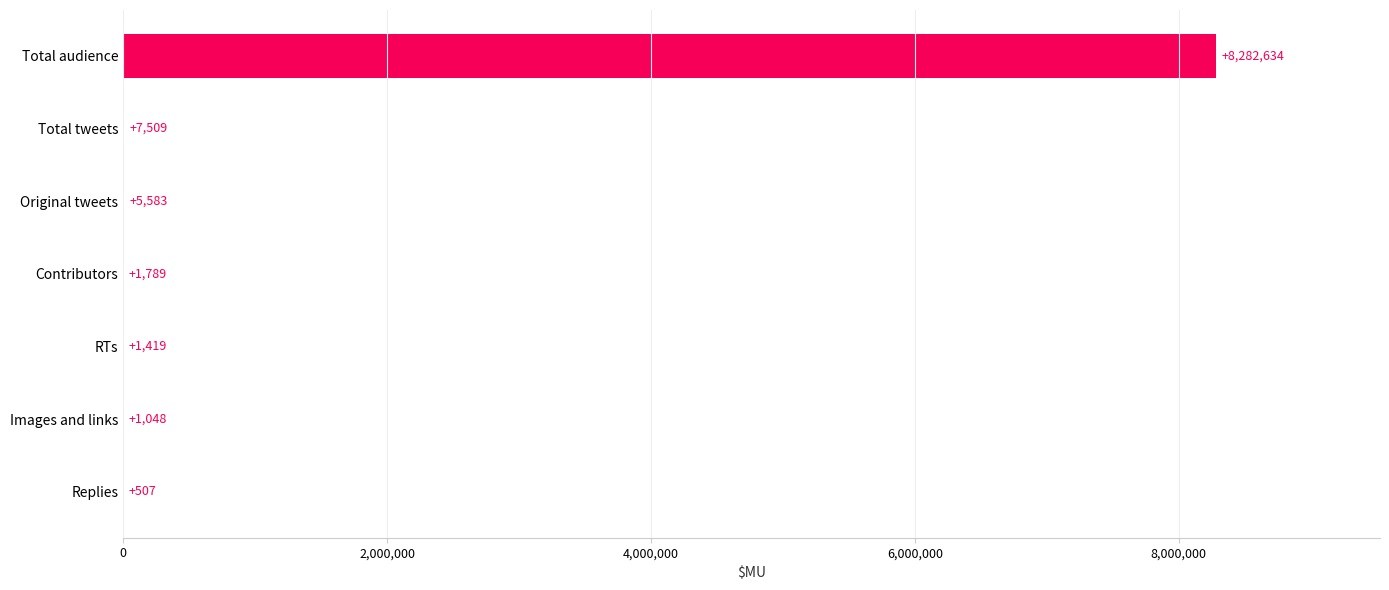

Are the bars horizontal?

Yes